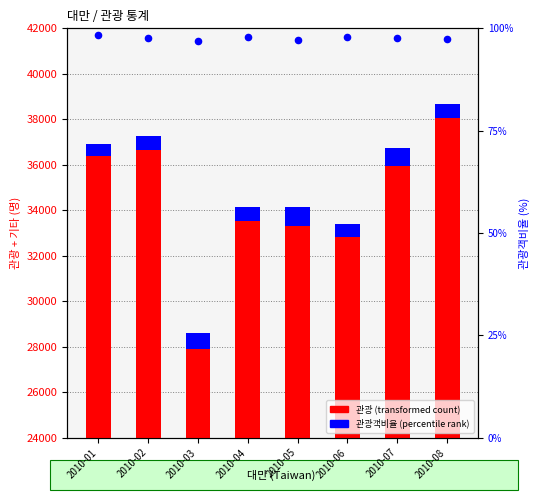

What is the total value across all series at 2010-05?

34258.2